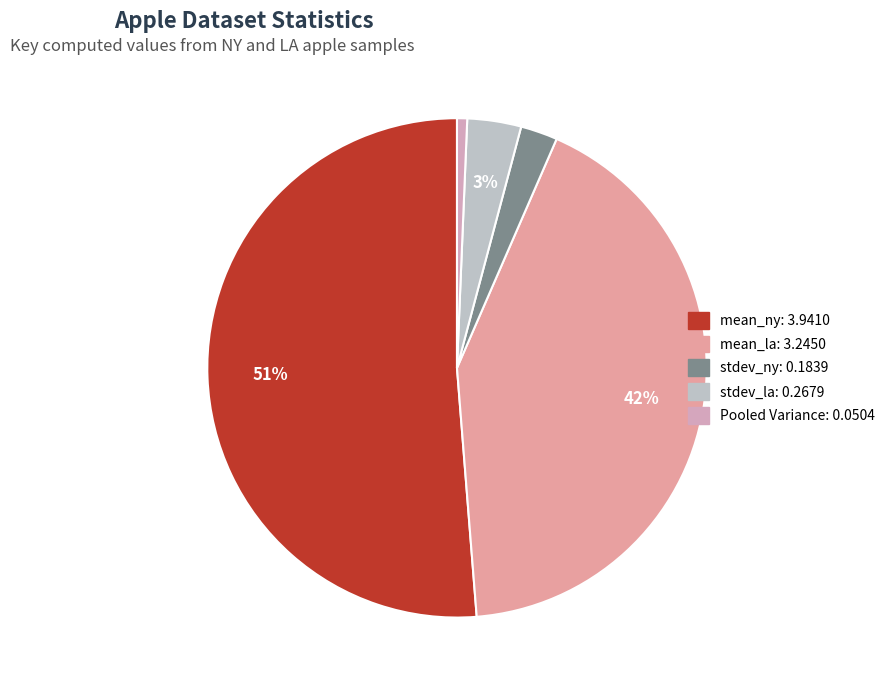

Which category has the biggest portion of the pie?

mean_ny